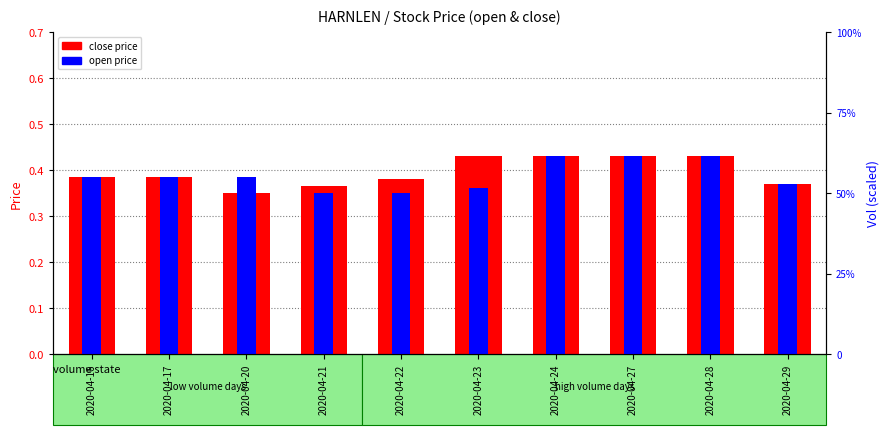

How many data points does each series have?

10